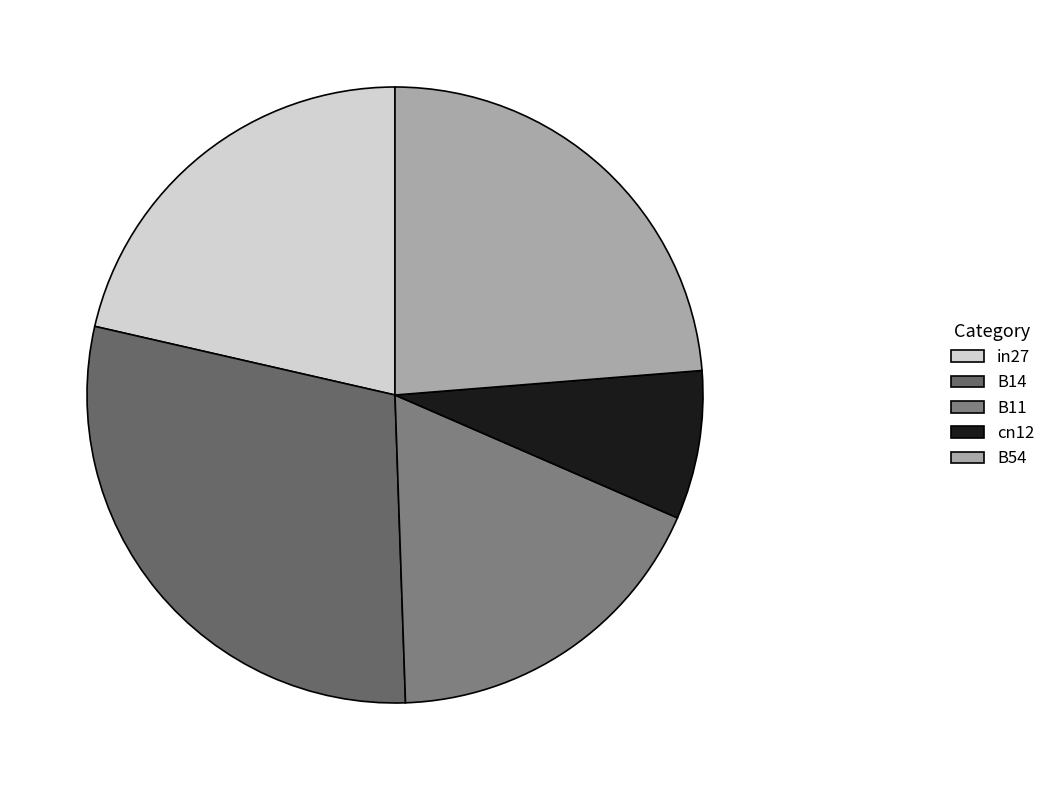

To the nearest percent, what portion does B14 represent?

29%